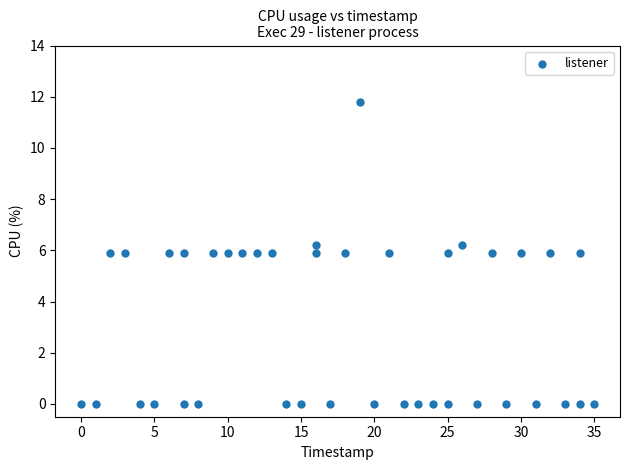

What is the range of Y values (max minus min)?

11.8